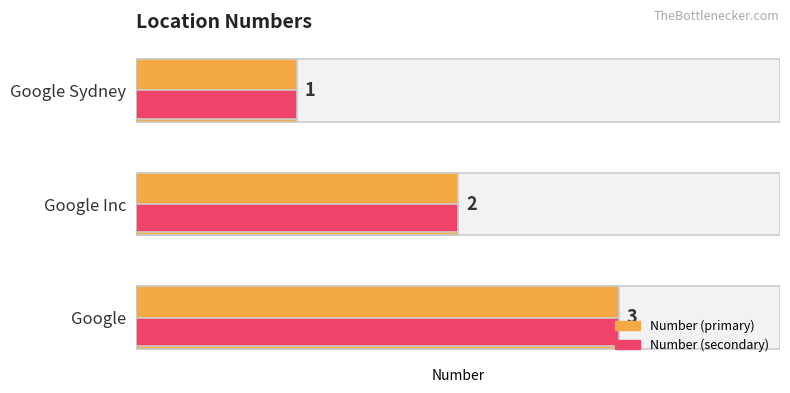

What is the value of the 2nd bar from the left?

2